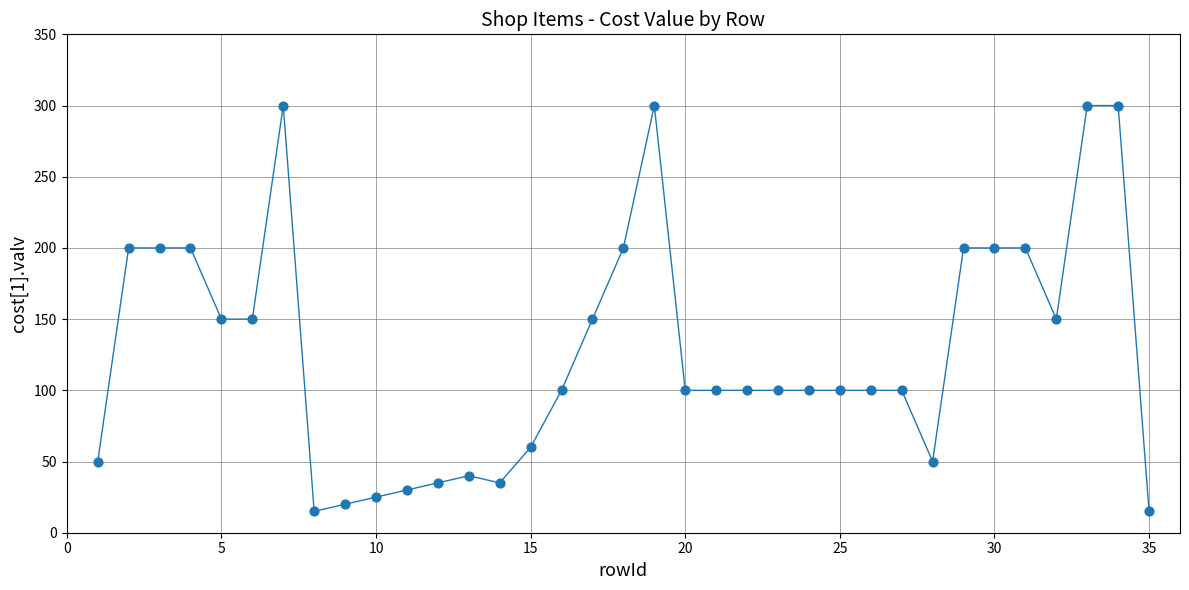

What is the minimum value shown in the chart?

15